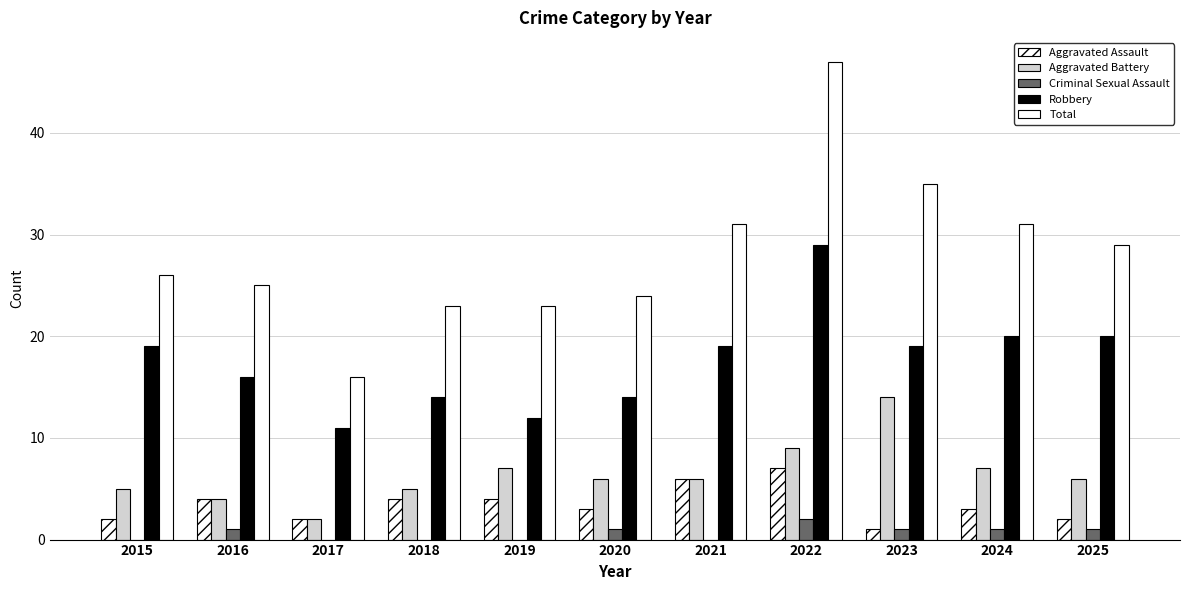

Which series has the largest range (max minus min)?

Total